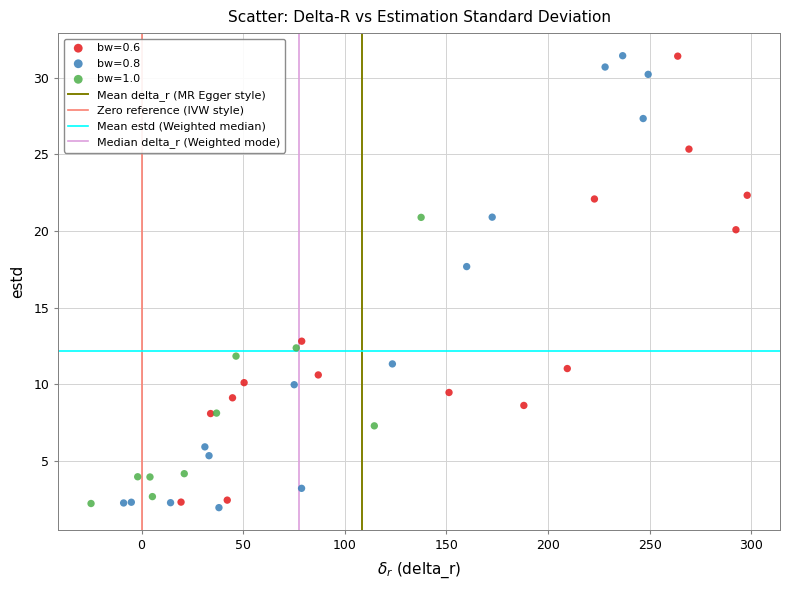

Which series has the widest spread of Y values?

bw=0.8